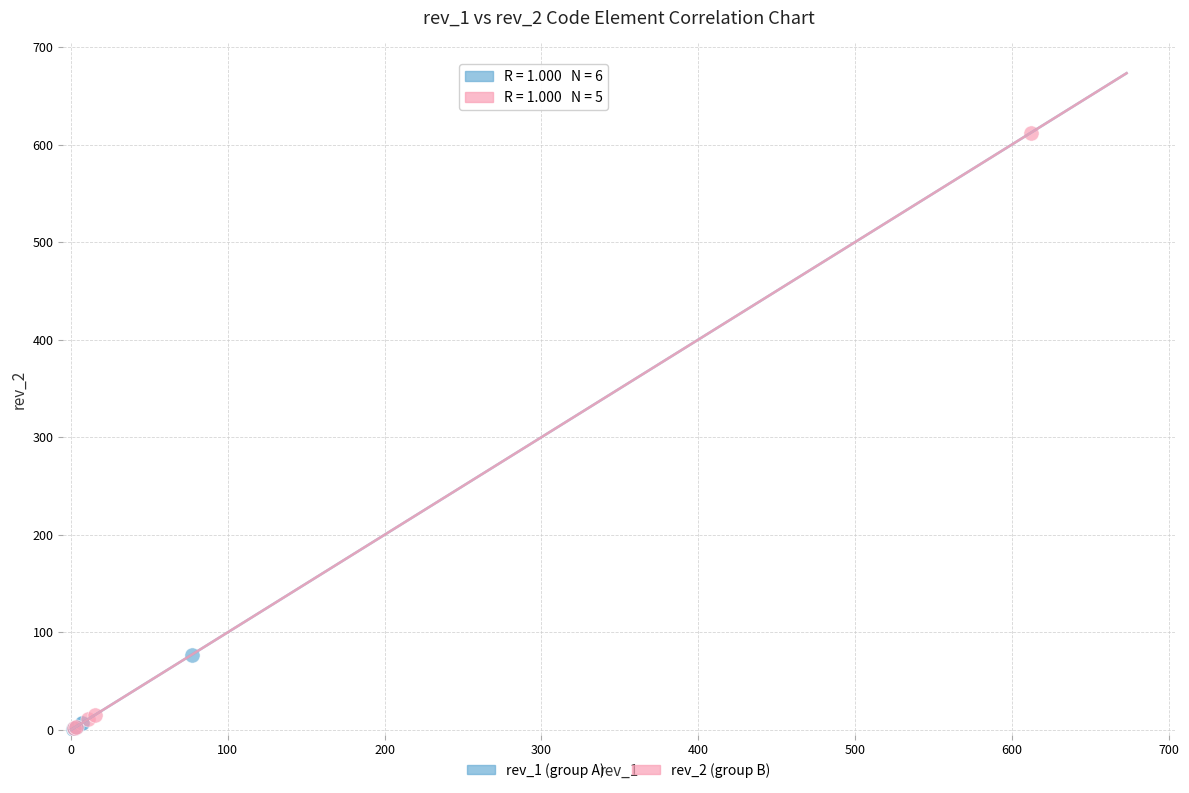

Which series has the widest spread of Y values?

rev_2 (group B)